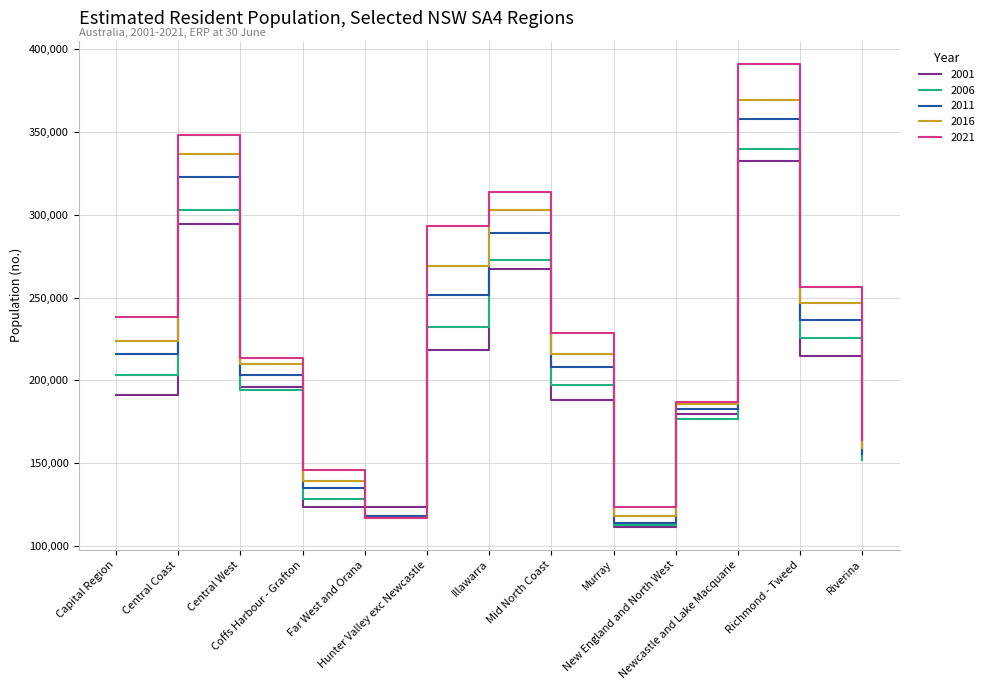

What is the average value of the 2011 series?

214624